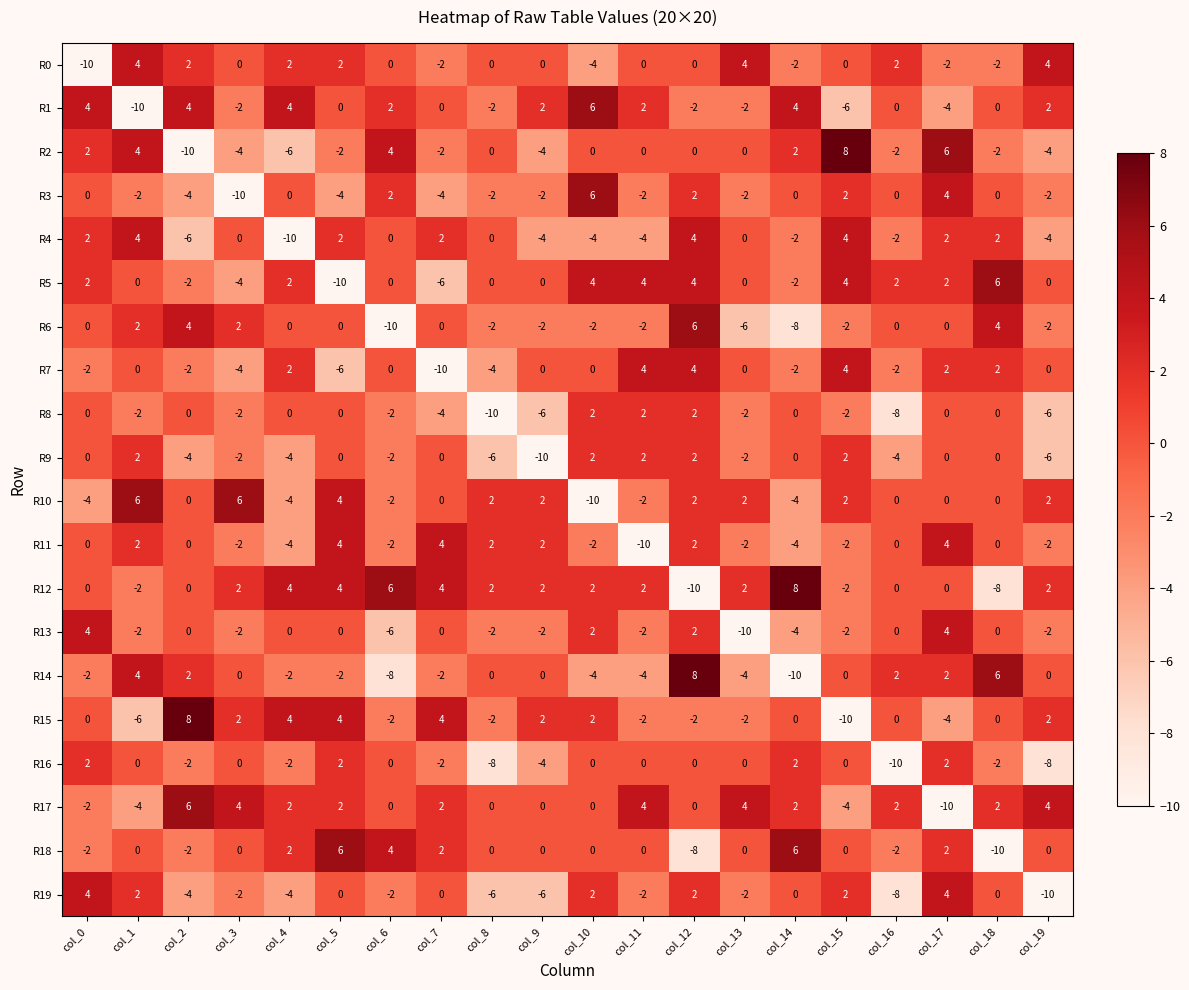

What is the difference between the maximum and minimum values in the R19 series?

14